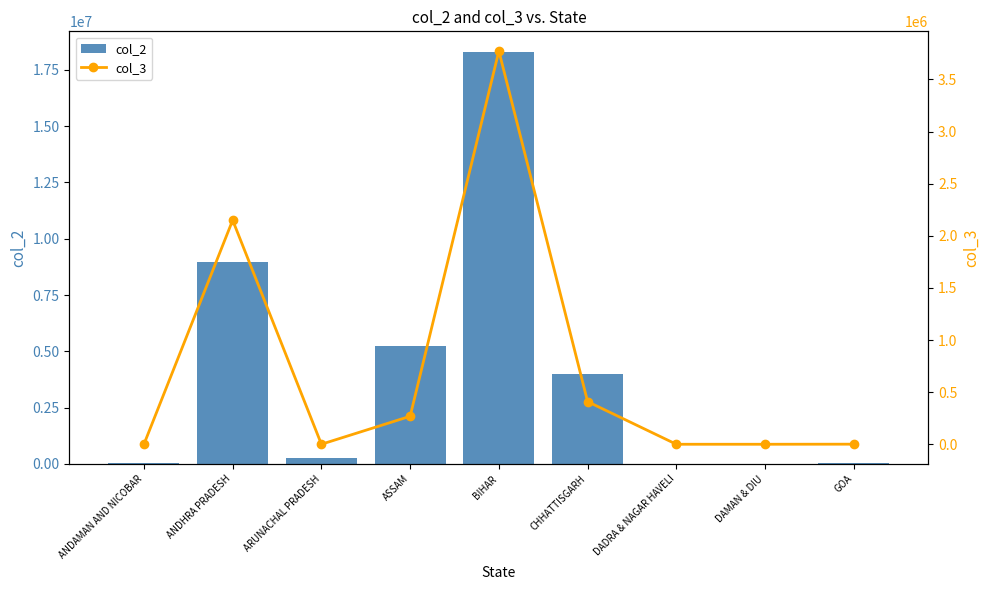

How many data points does each series have?

9